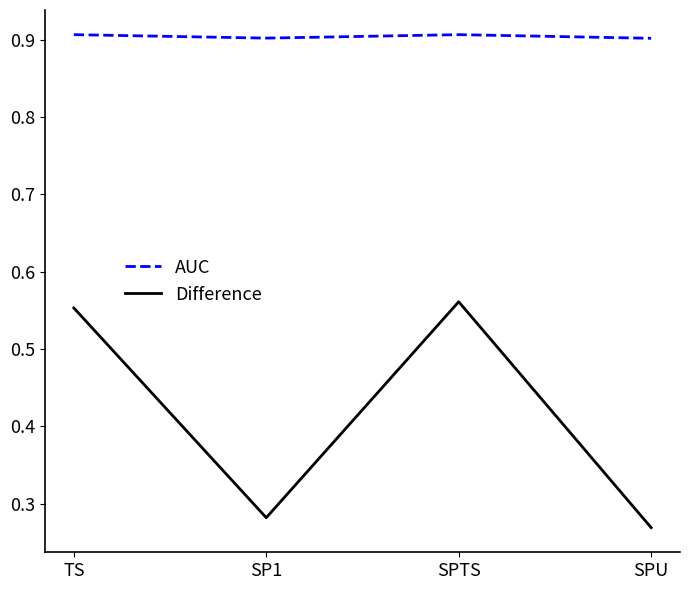

What is the sum of all AUC values?

3.6